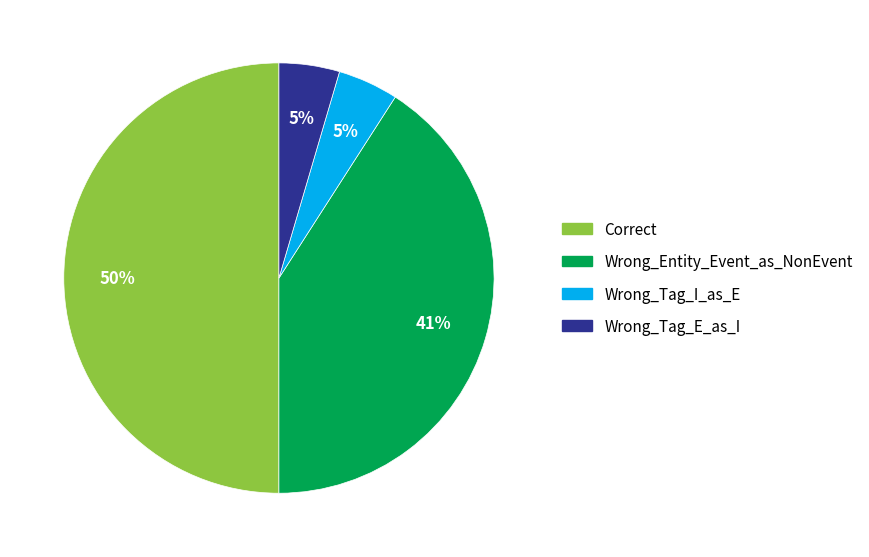

How many segments does this pie chart have?

4